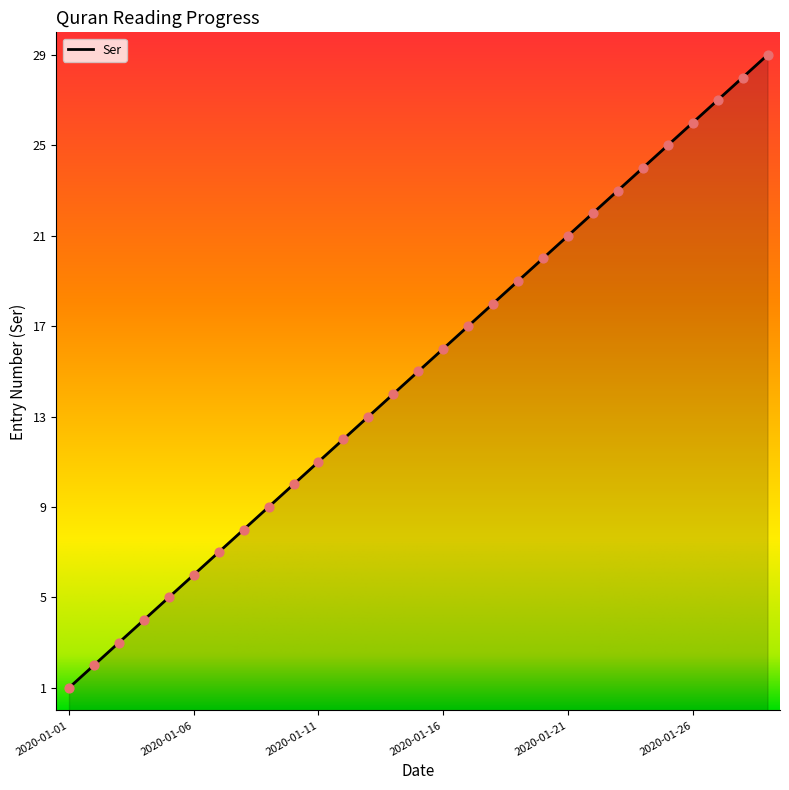

What is the greatest value displayed?

29